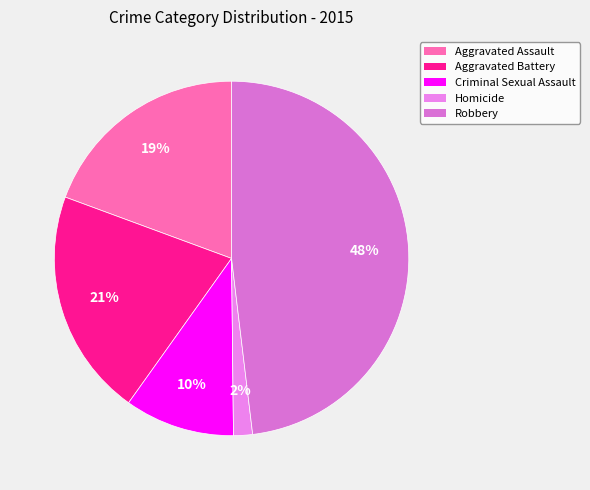

Rank the categories by value from lowest to highest.

Homicide, Criminal Sexual Assault, Aggravated Assault, Aggravated Battery, Robbery